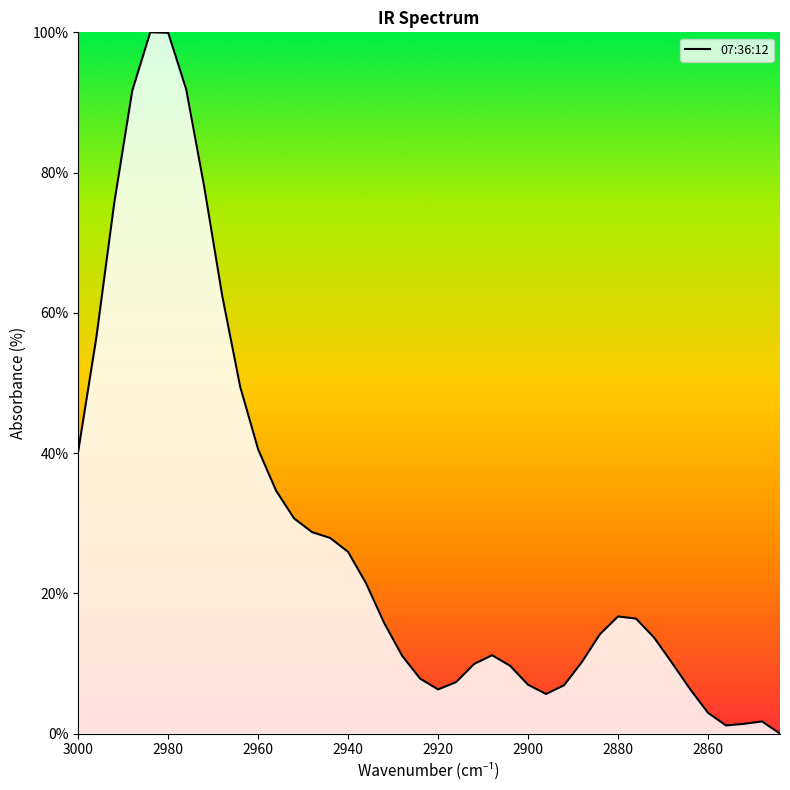

What is the change in value from 2960 to 2860?

-37.6